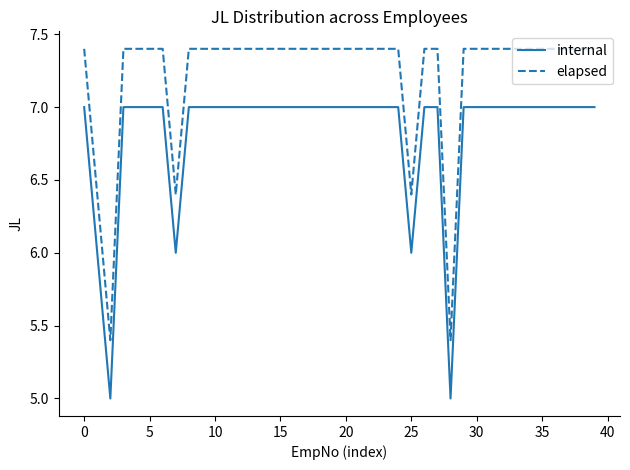

True or false: elapsed and internal cross at least once.

False